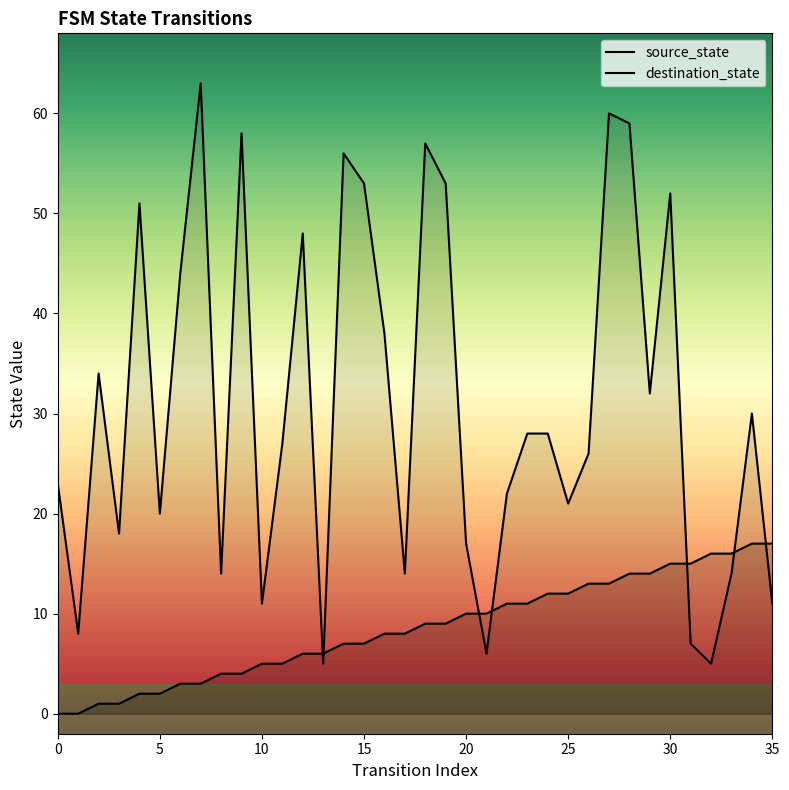

True or false: destination_state has more than 0 points higher than both neighbors.

True